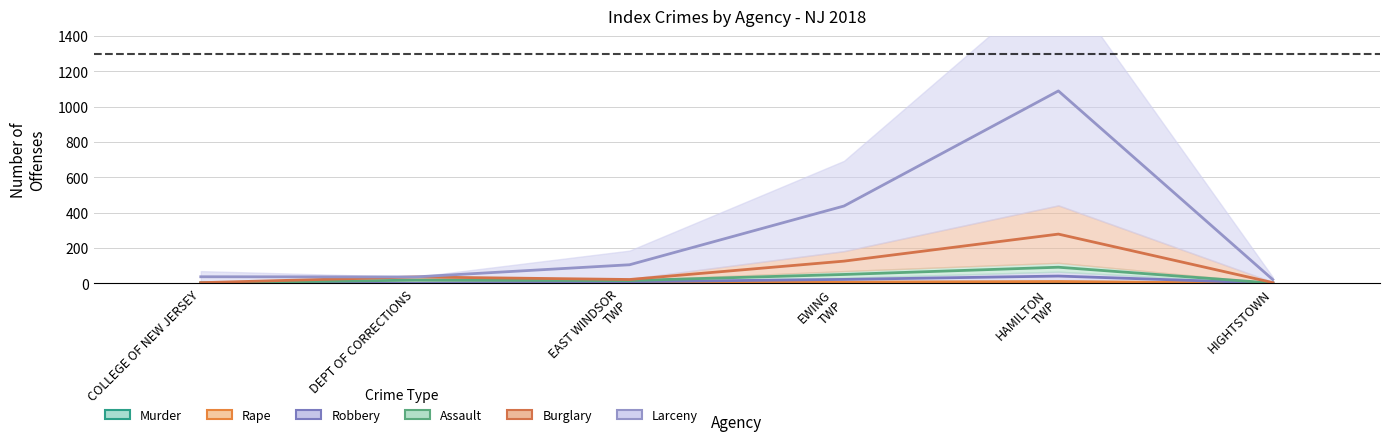

What is the sum of the Burglary values at HIGHTSTOWN and DEPT OF CORRECTIONS?

40.0